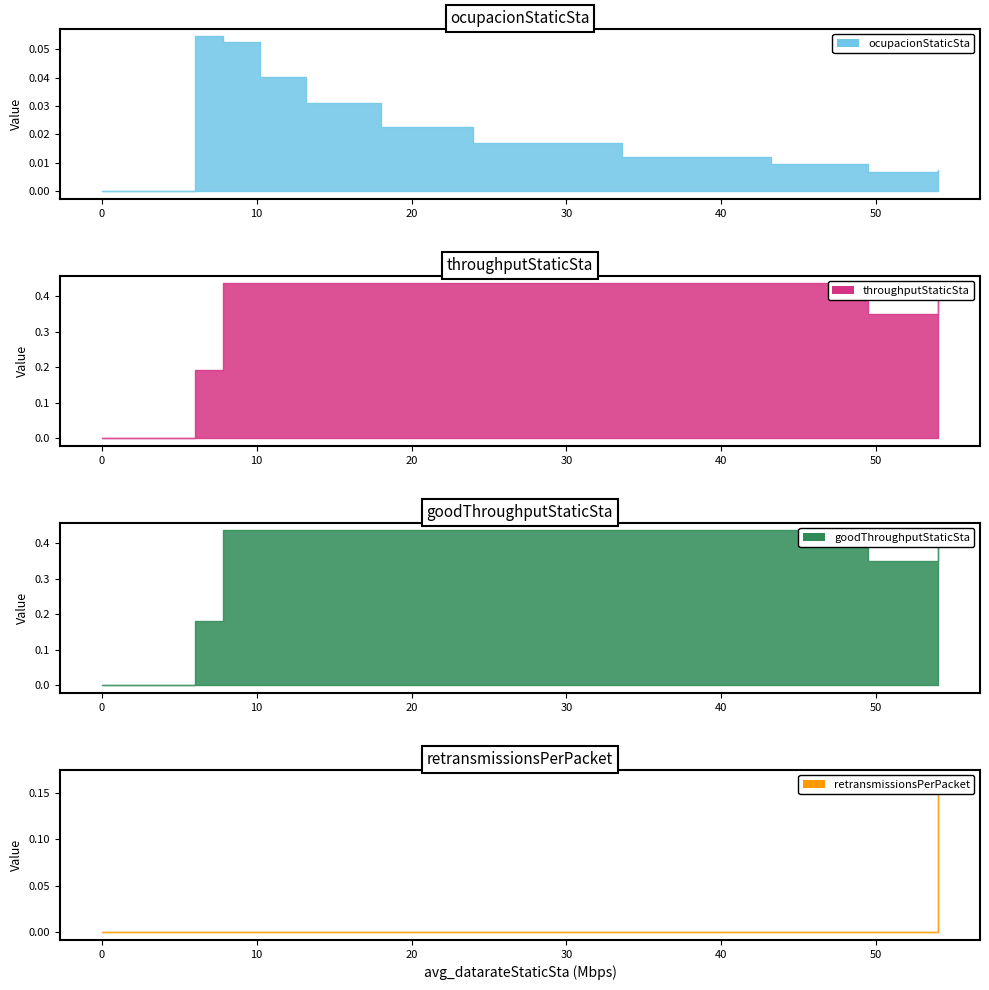

True or false: retransmissionsPerPacket has more than 0 points higher than both neighbors.

False